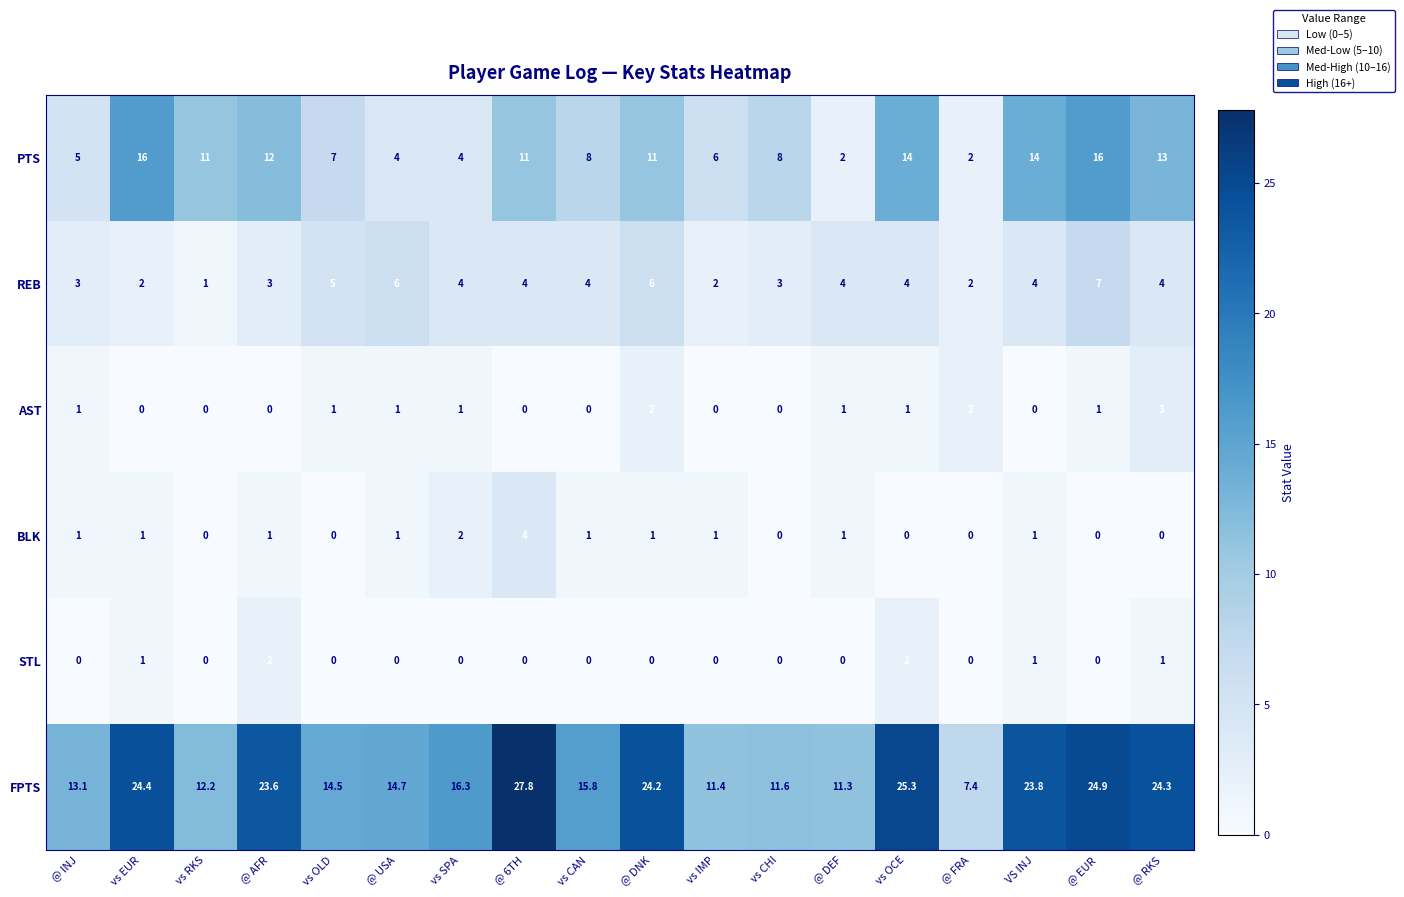

What is the lowest value of the REB series?

1.0